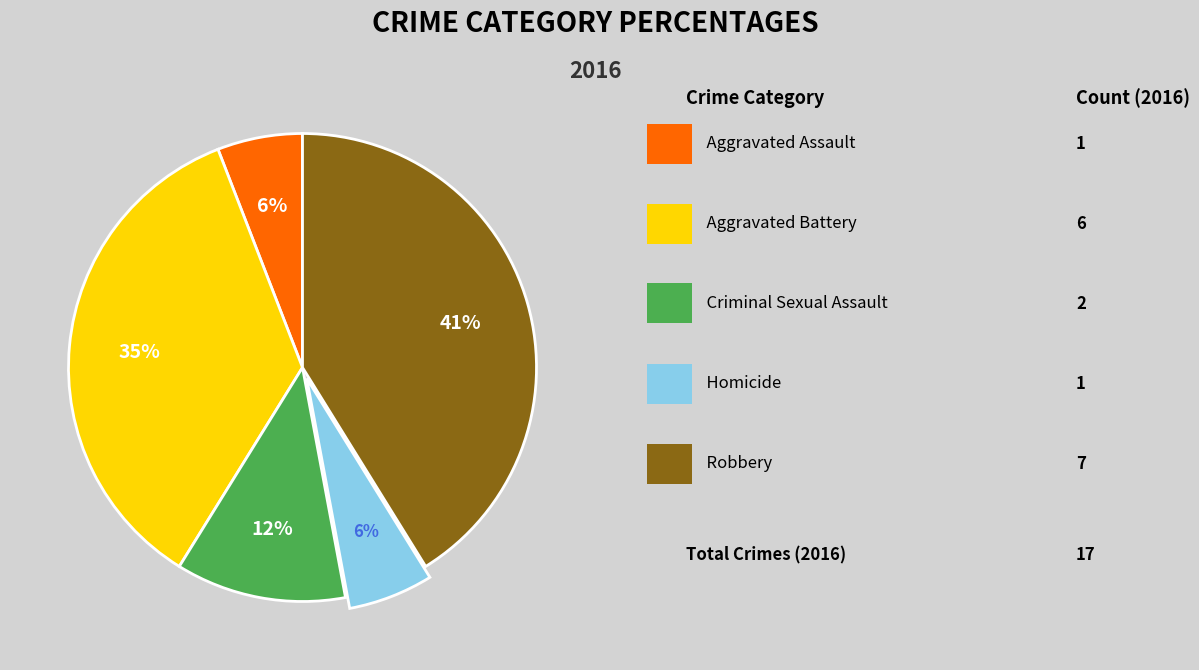

Does any single category account for the majority?

No